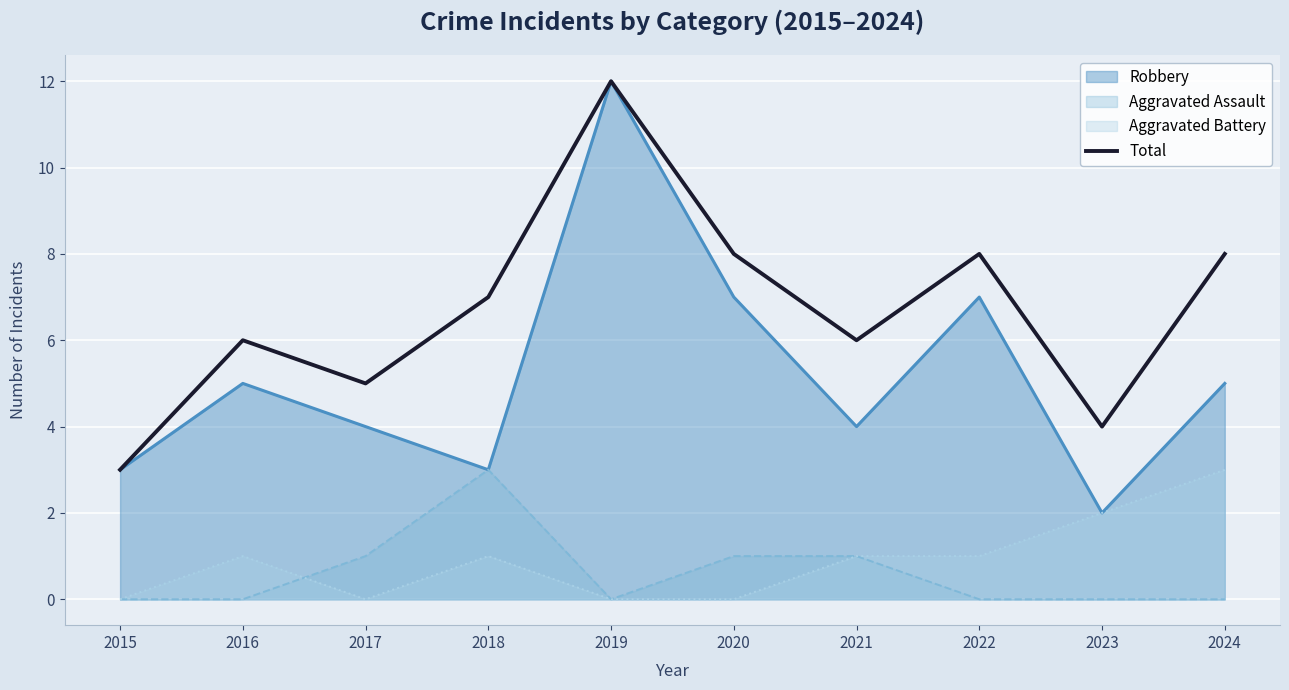

How many data points are less than 7?

5